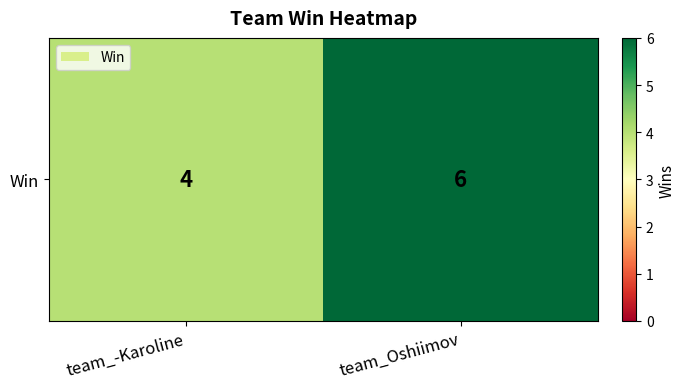

The chart shows a value of 6 at team_Oshiimov. True or false?

True